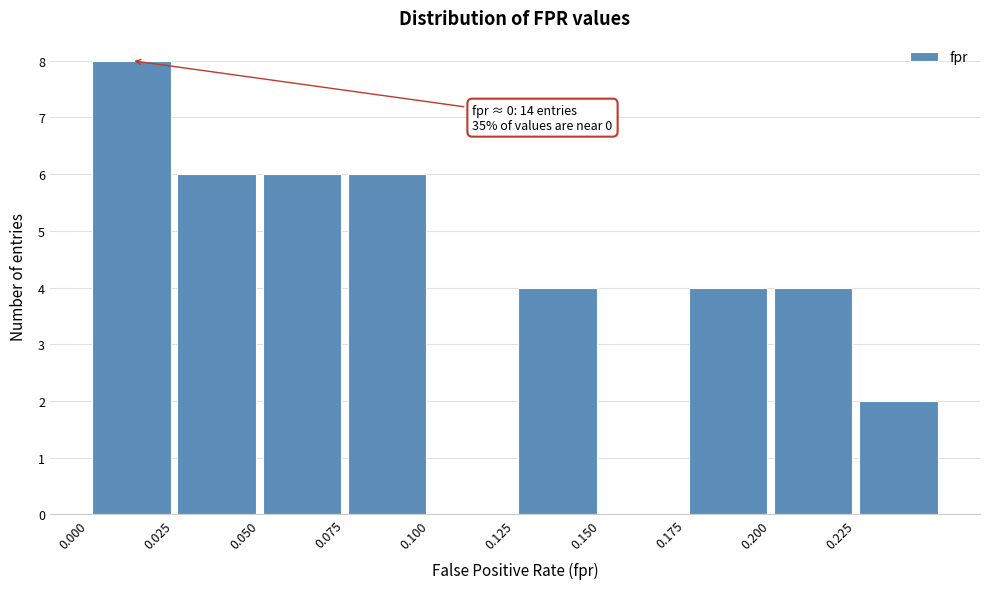

Over which range of the x-axis is the bar tallest?

0.000 to 0.025